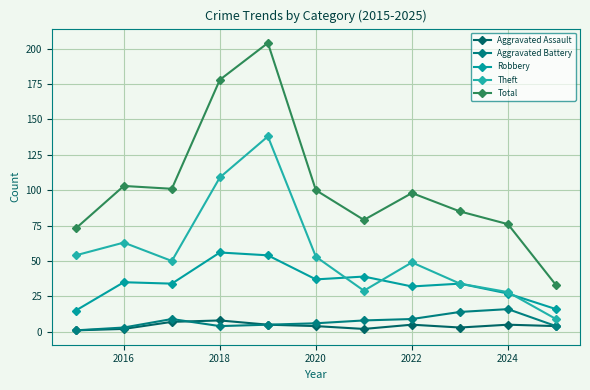

Reading left to right, list all the values displayed in this chart.

Aggravated Assault: 1	2	7	8	5	4	2	5	3	5	4
Aggravated Battery: 1	3	9	4	5	6	8	9	14	16	4
Robbery: 15	35	34	56	54	37	39	32	34	27	16
Theft: 54	63	50	109	138	53	29	49	34	28	9
Total: 73	103	101	178	204	100	79	98	85	76	33